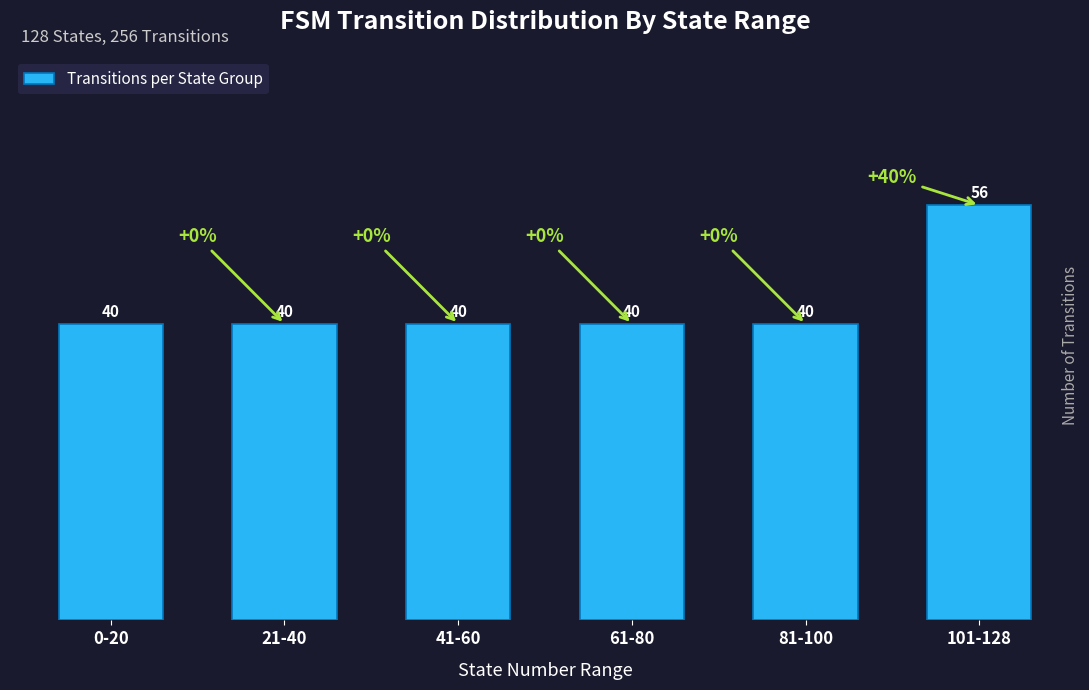

How many distinct data groups are displayed?

1